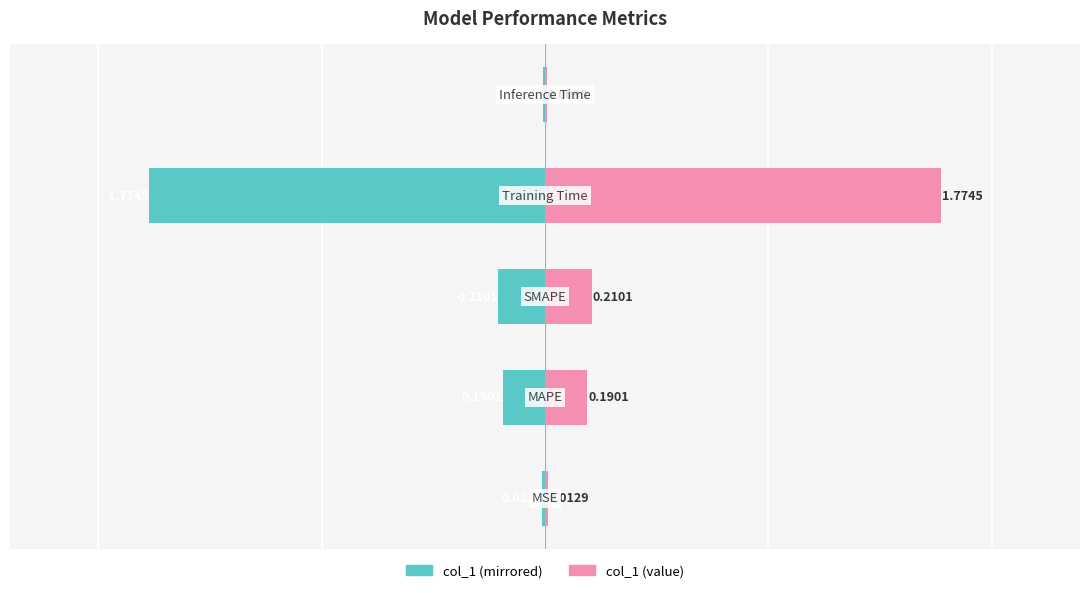

Which series has the largest total across all categories?

col_1 (right)